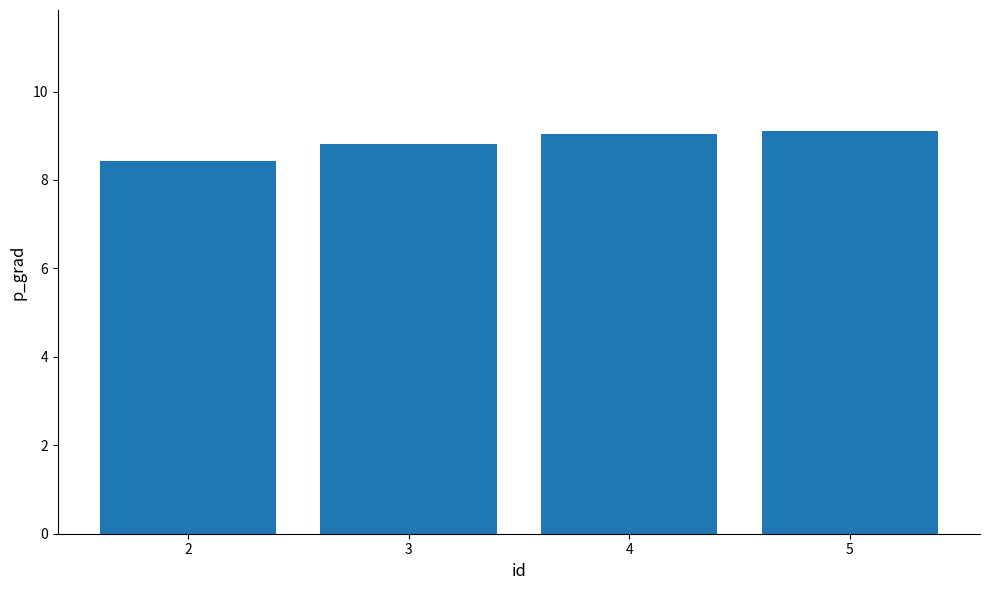

What is the difference between the values at 2 and 3?

0.4